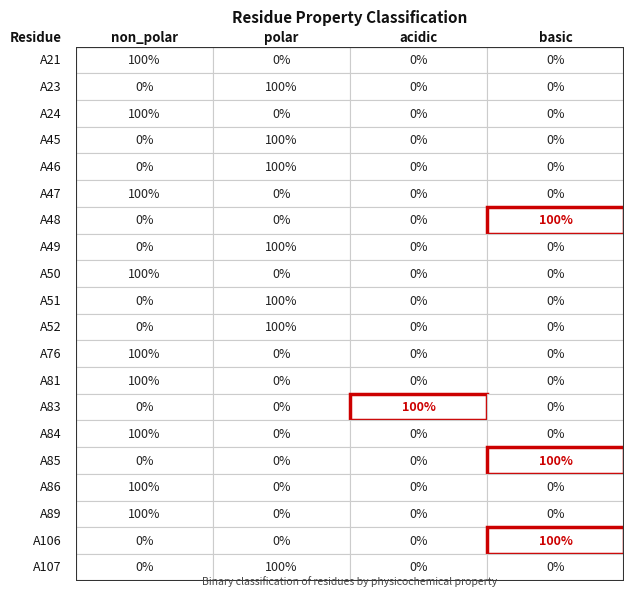

Is it true that A21 equals -1 at A23?

False